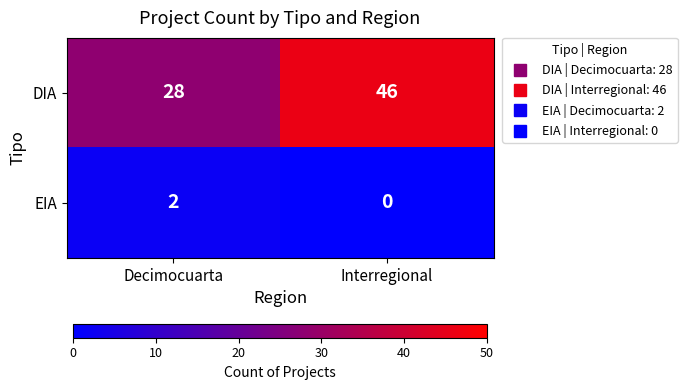

Reading left to right, list all the values displayed in this chart.

DIA: 28	46
EIA: 2	0